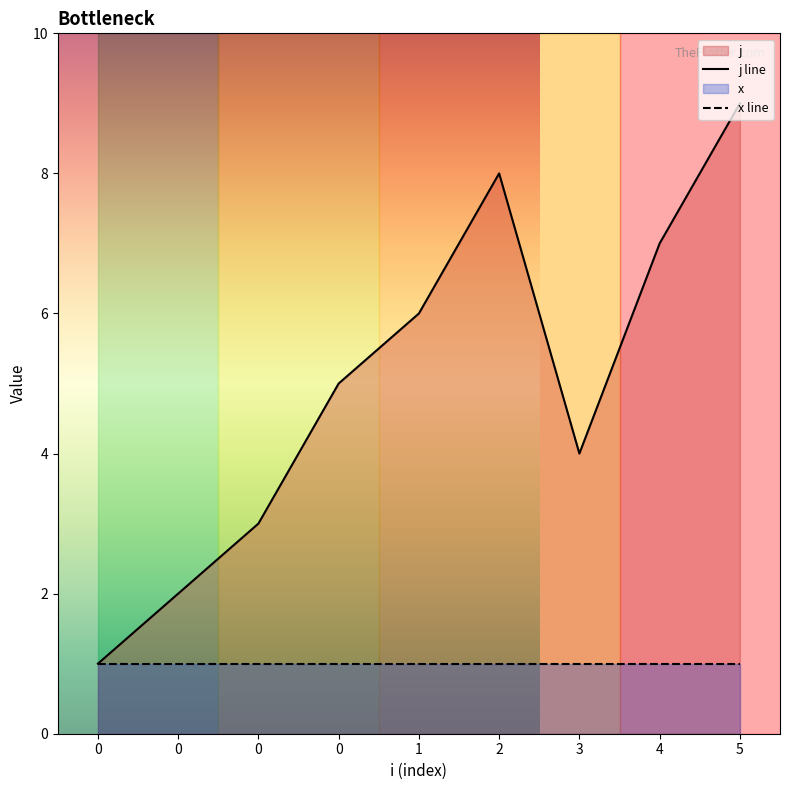

Reading left to right, transcribe all the data shown in this chart.

j line: 0=1	0=2	0=3	0=5	1=6	2=8	3=4	4=7	5=9
x line: 0=1	0=1	0=1	0=1	1=1	2=1	3=1	4=1	5=1